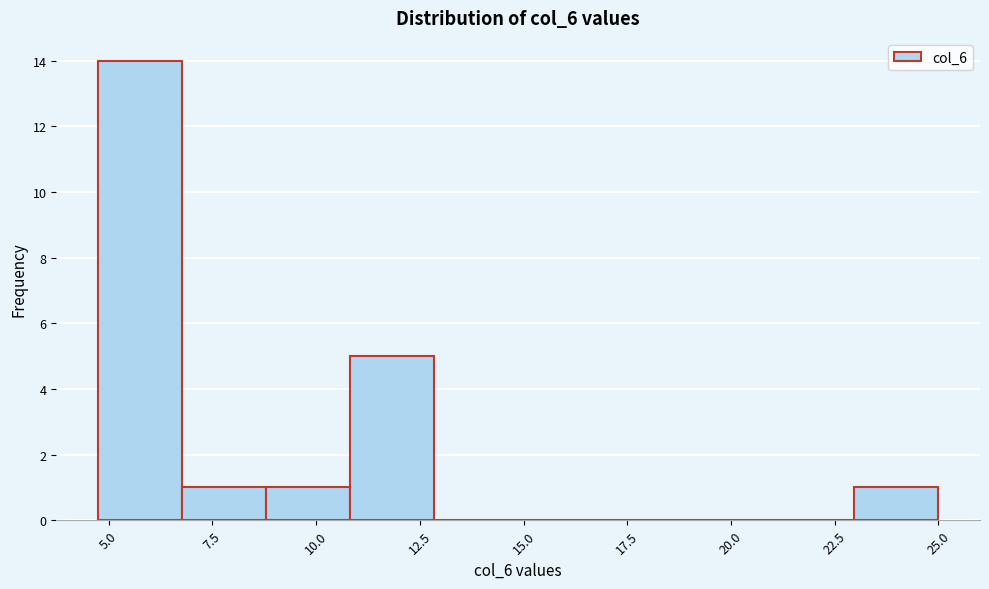

Which range on the x-axis has the tallest bar?

4.5 to 7.0